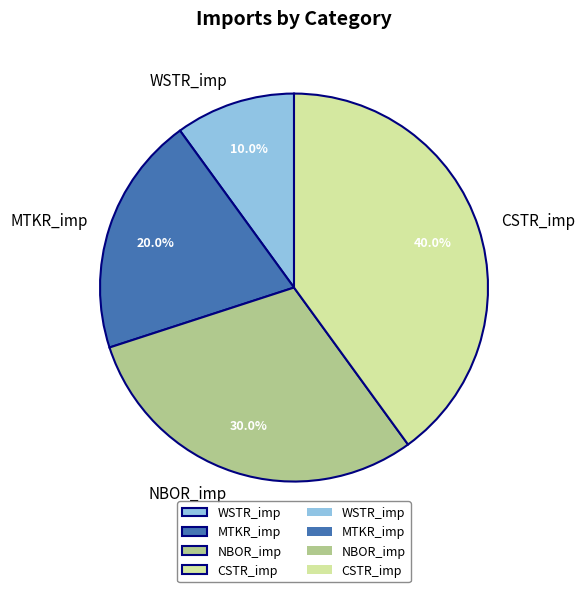

To the nearest percent, what is the difference between the CSTR_imp and NBOR_imp slice percentages?

10%